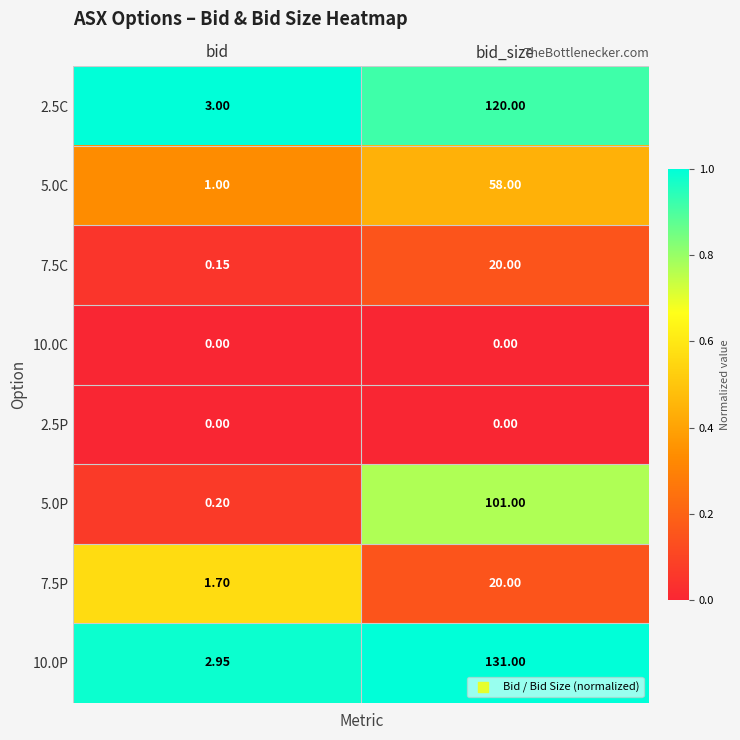

Is the value of 7.5P at bid_size greater than the value of 5.0C at bid_size?

No